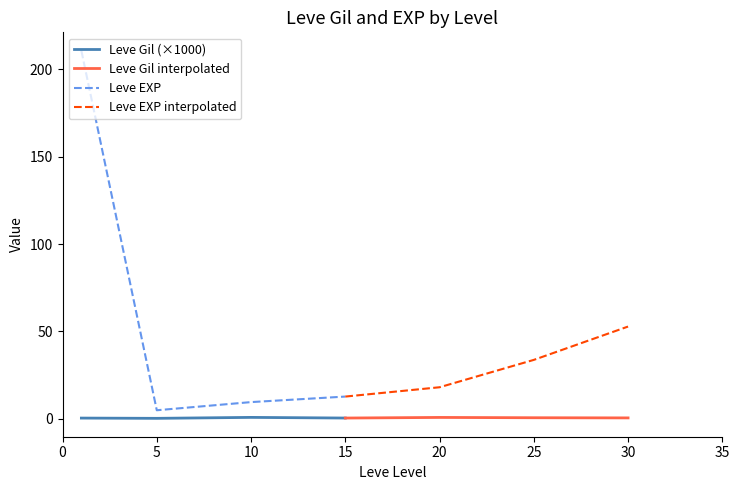

What is the sum of the Leve Gil interpolated values at 25 and 15?

0.9